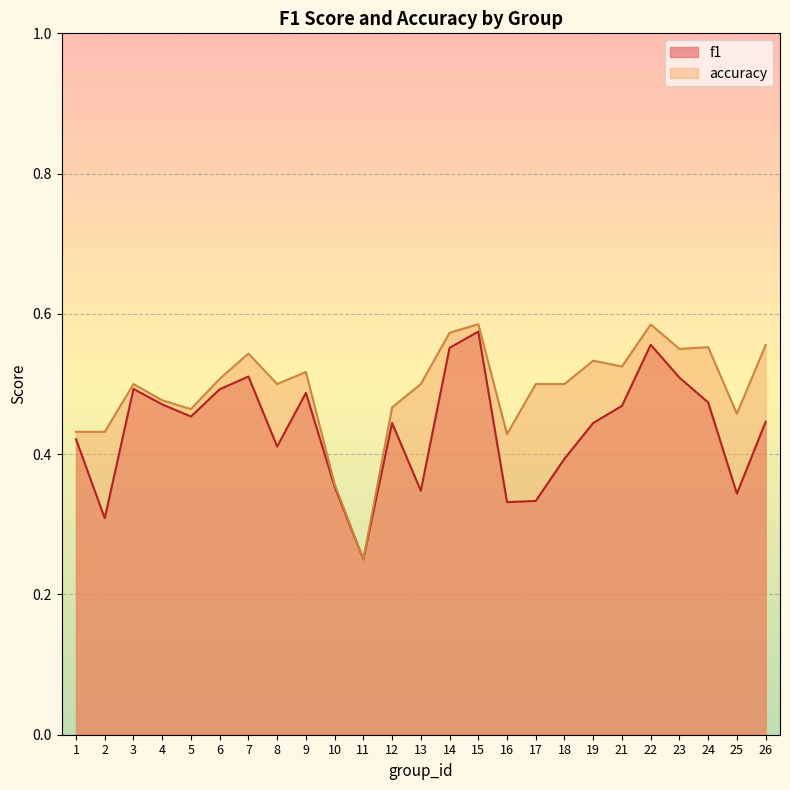

The value of accuracy at 12 is 0.5. True or false?

True